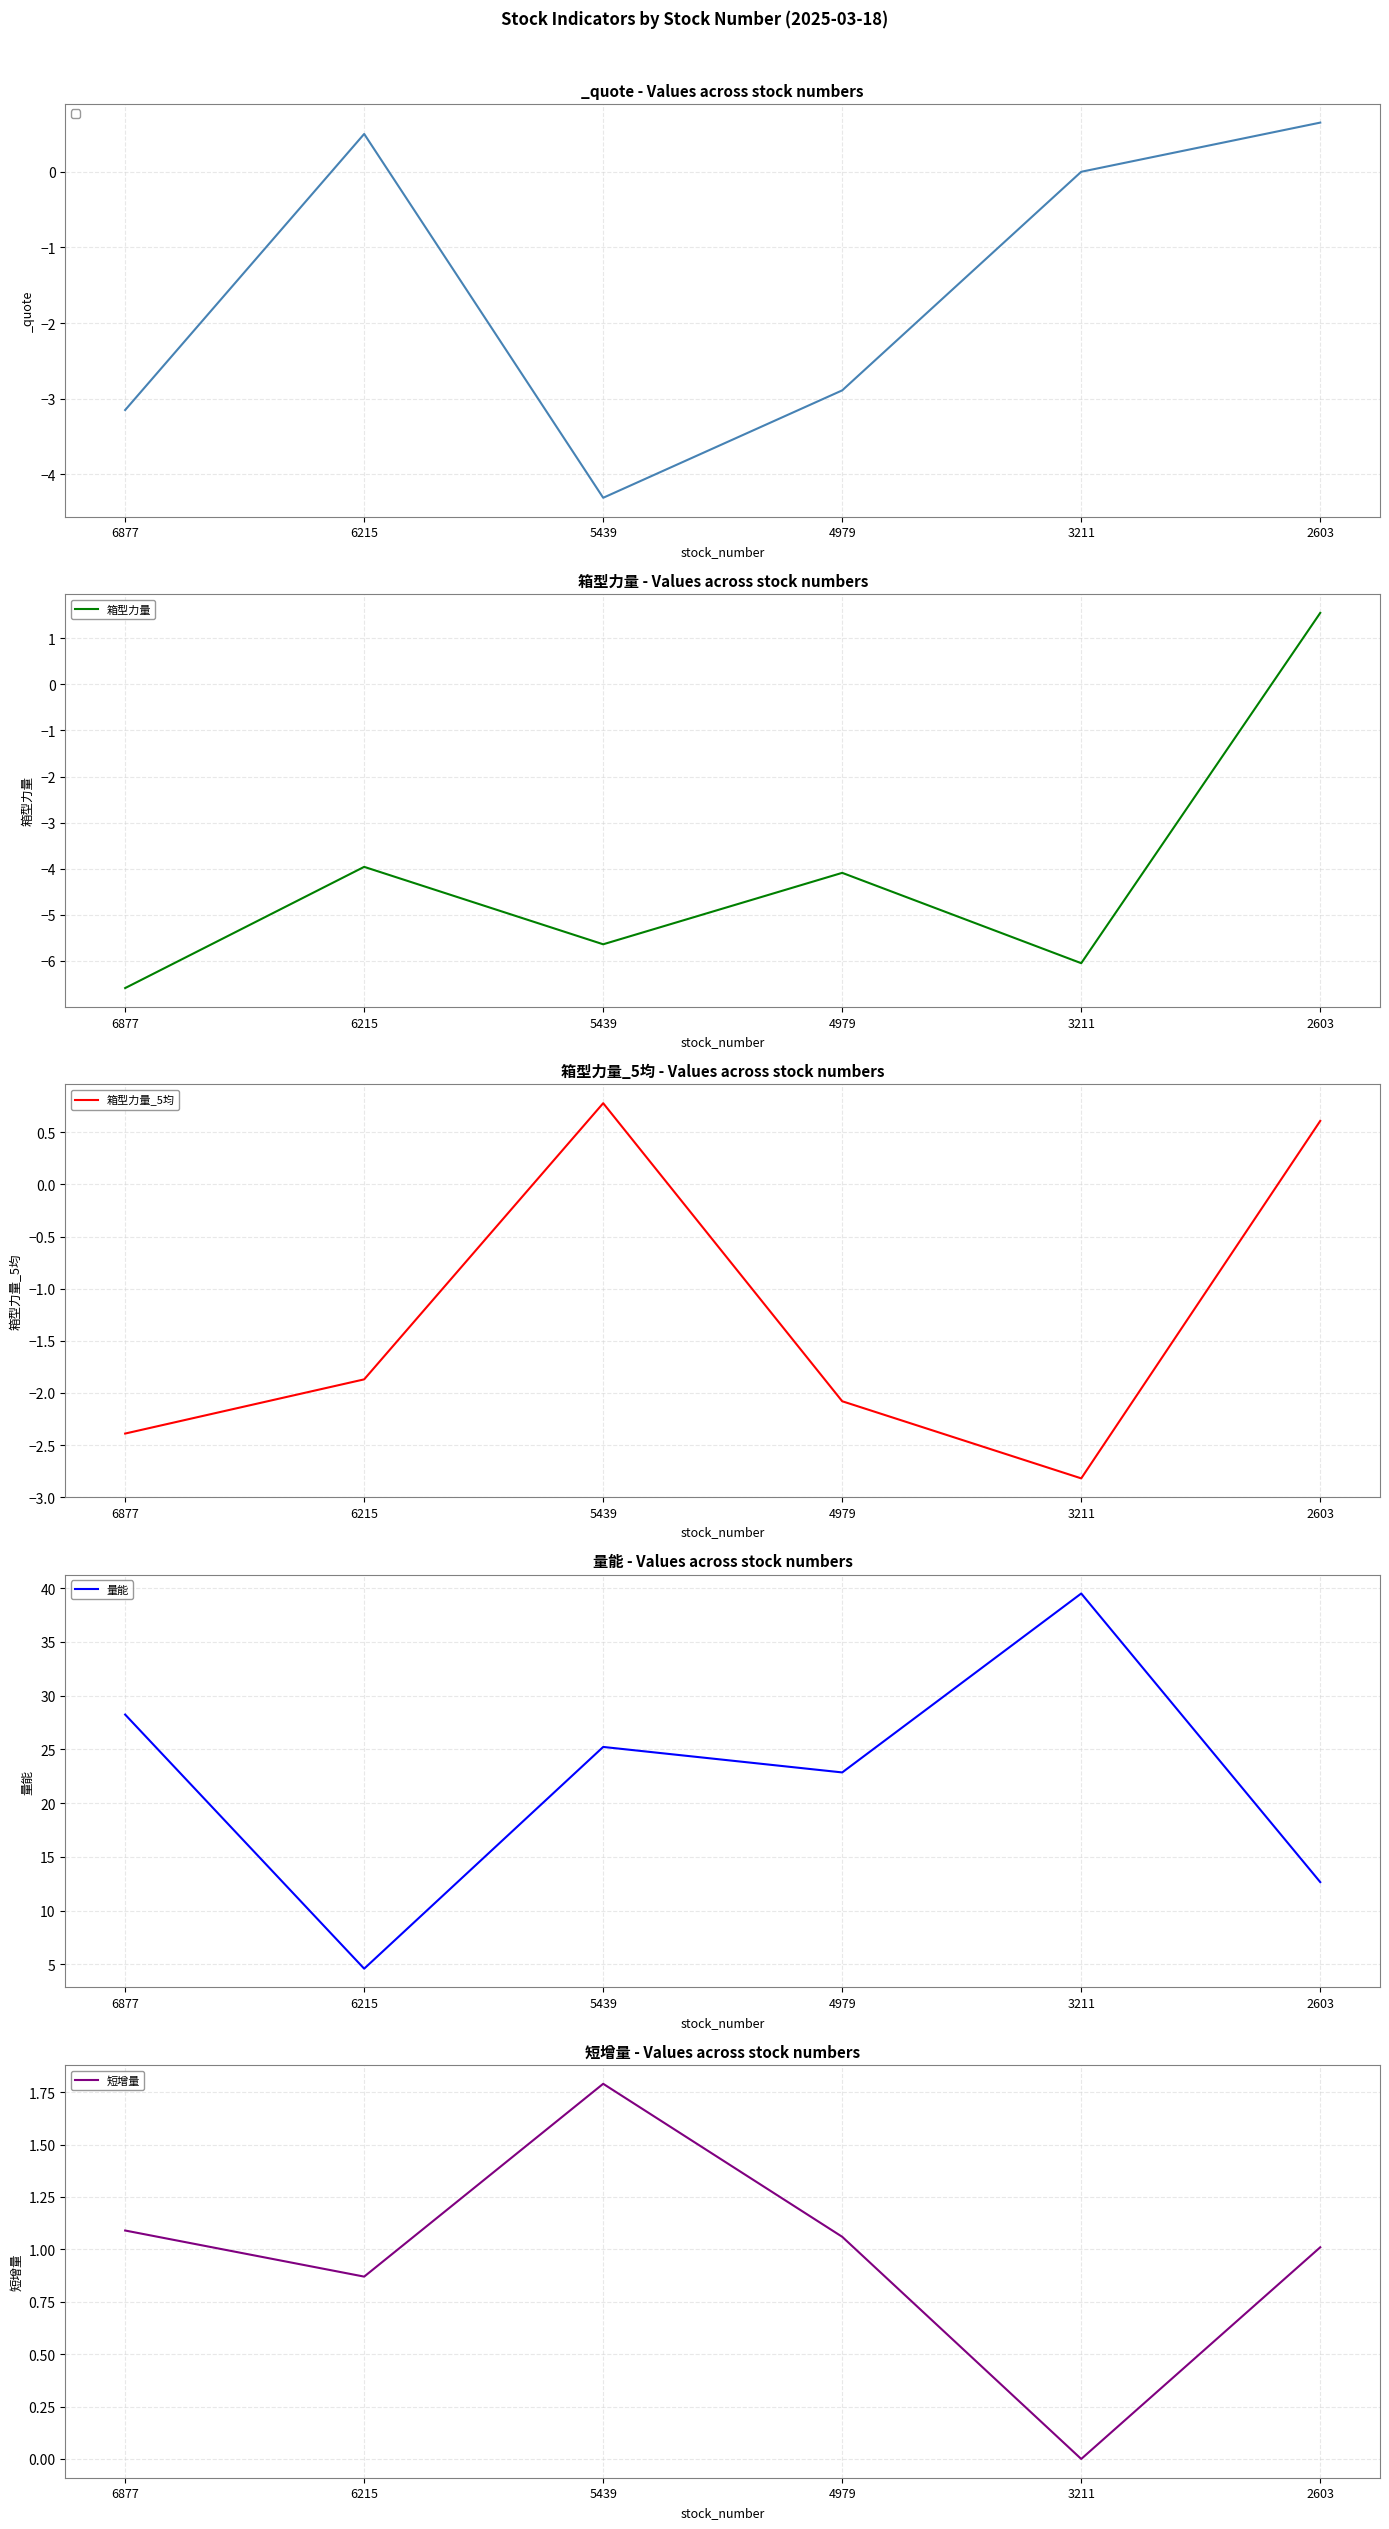

Which series changed the most between 6215 and 5439?

量能